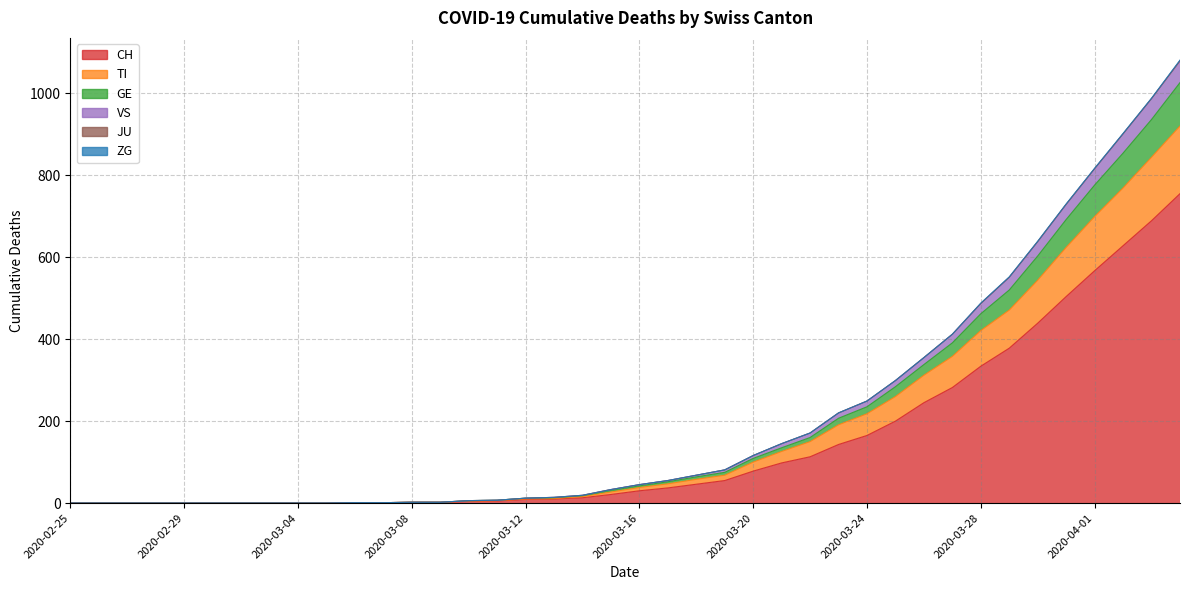

At how many categories does at least one series exceed 950?

2